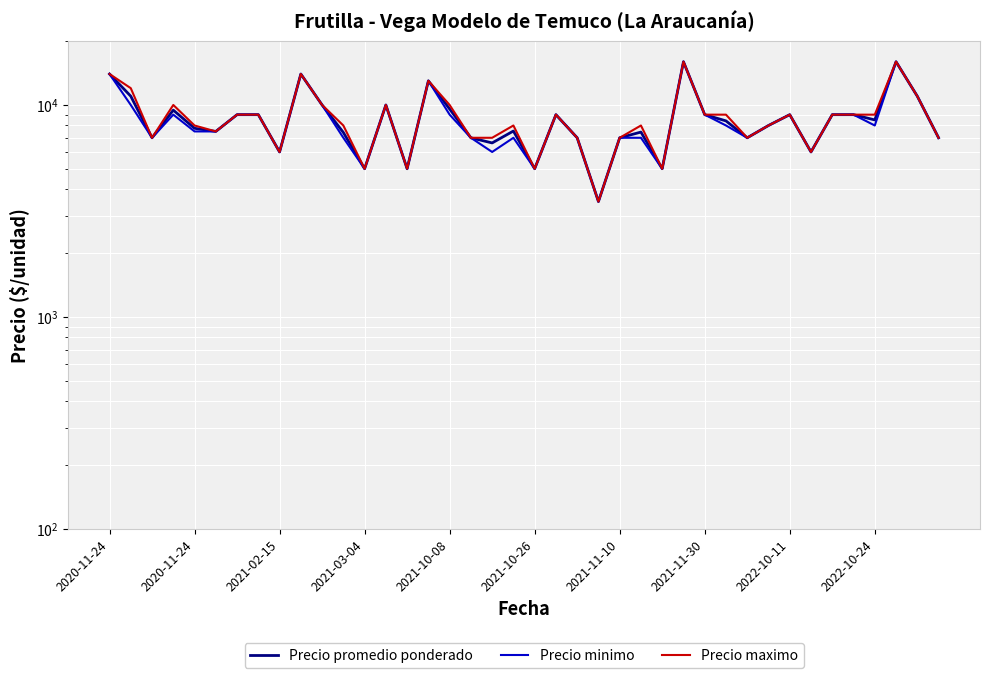

At 18, list the series in order from largest to smallest.

Precio maximo, Precio promedio ponderado, Precio minimo